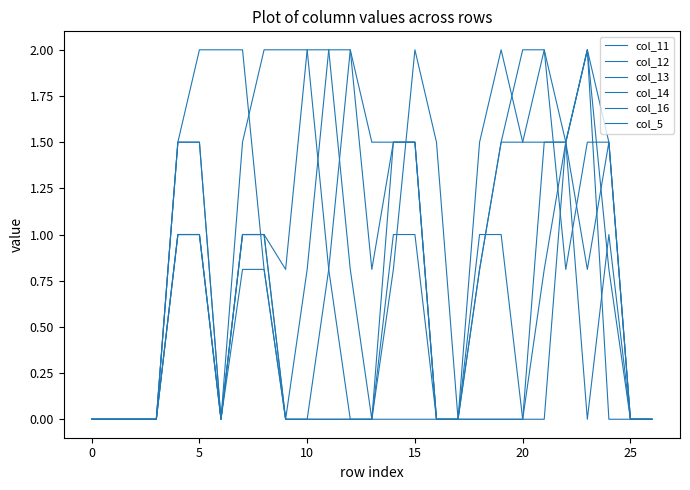

True or false: col_11 and col_12 intersect in this chart.

False